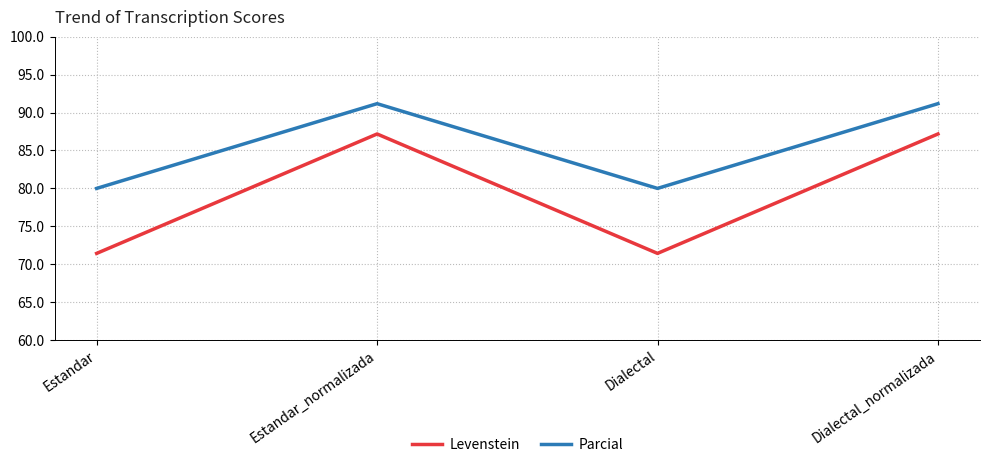

How many interior local valleys does the Levenstein series have?

1